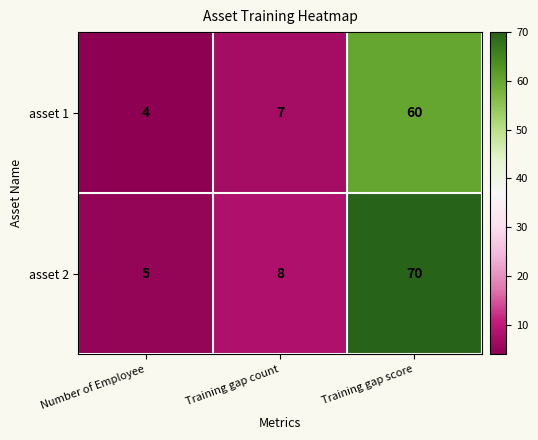

Which series has the largest total across all categories?

asset 2